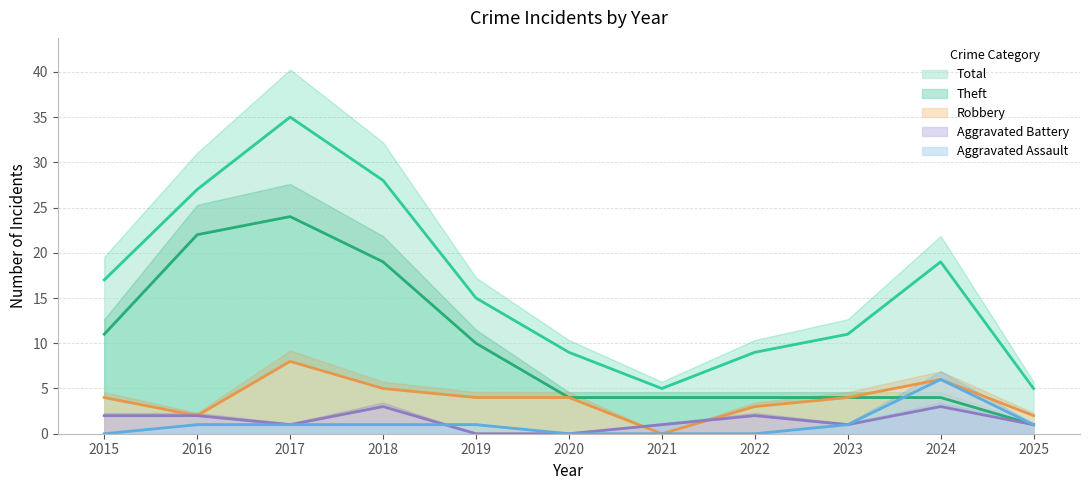

How many interior local peaks does the Total series have?

2